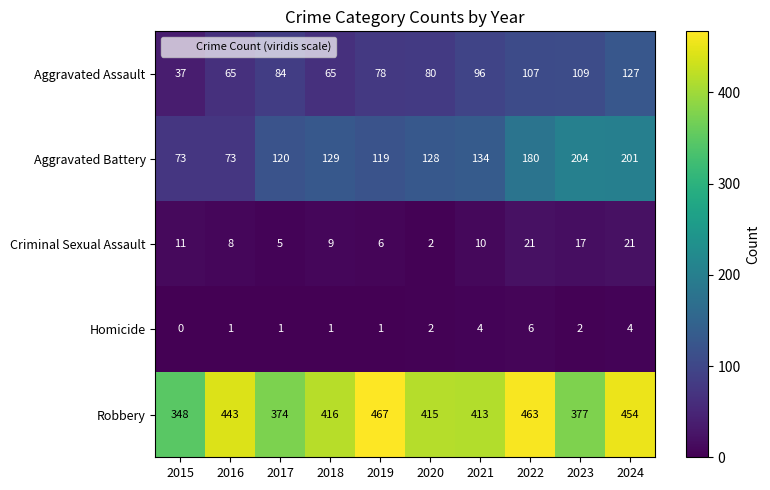

Which series has the widest spread of values?

Aggravated Battery